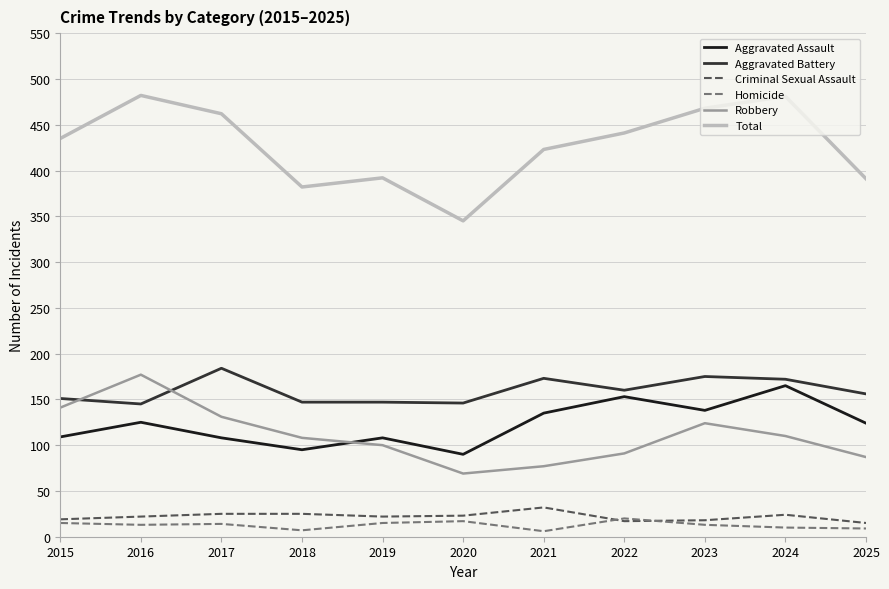

What is the spread (max minus min) of values at 2019?

377